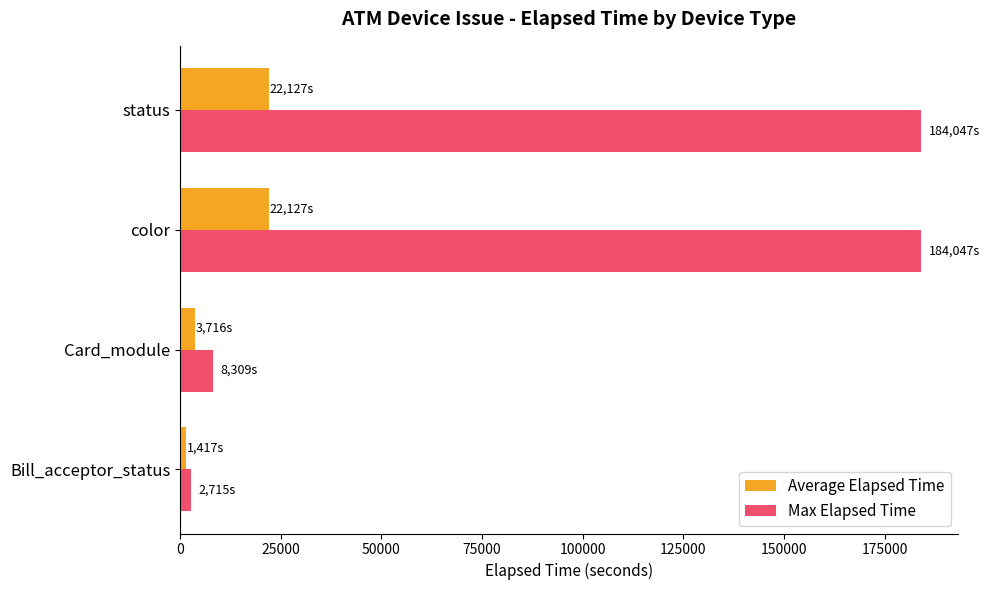

What are all the series names shown in the legend?

Average Elapsed Time, Max Elapsed Time